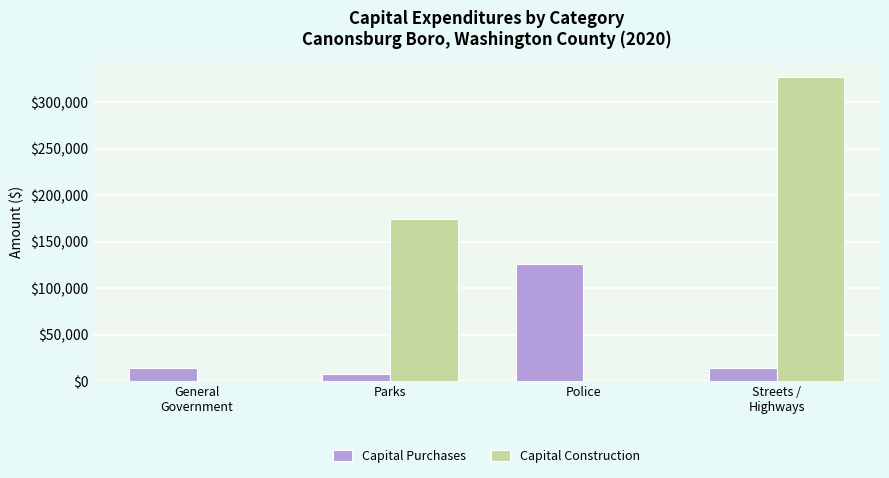

At which label is Capital Construction closest to 163564?

Parks